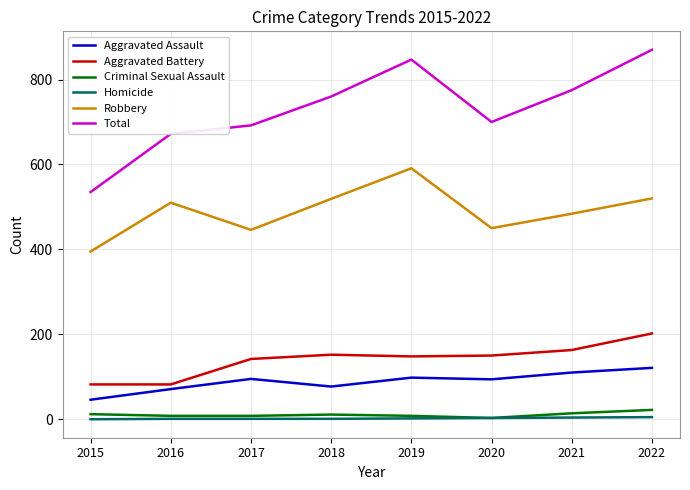

What is the difference between the Criminal Sexual Assault values at 2018 and 2016?

3